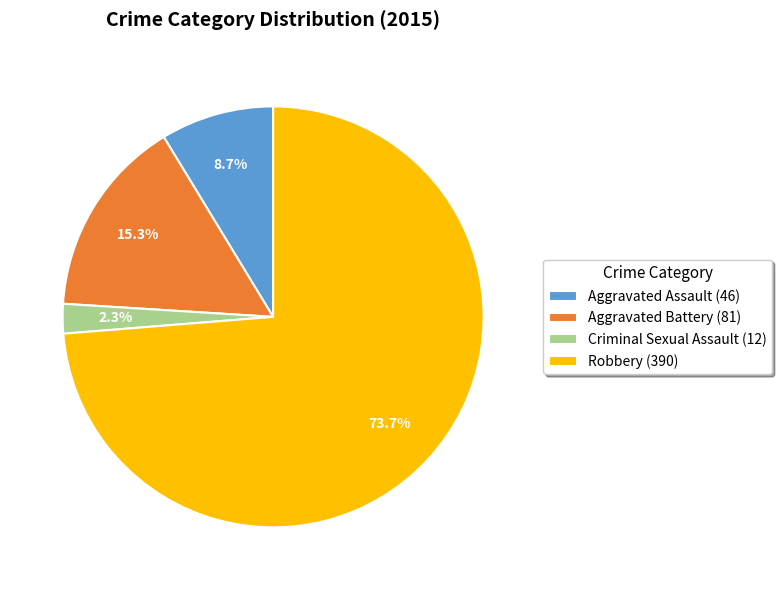

Rank the categories by value from highest to lowest.

Robbery, Aggravated Battery, Aggravated Assault, Criminal Sexual Assault